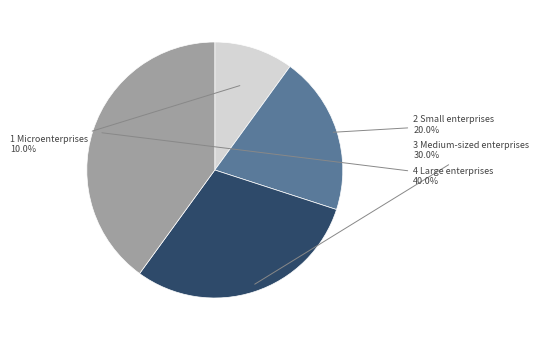

How many slices are in this pie chart?

4